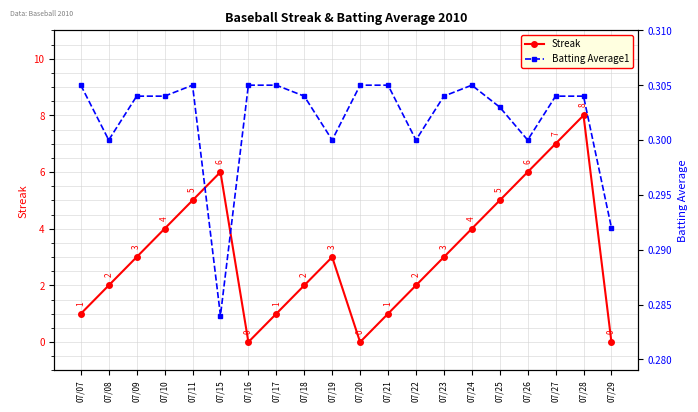

At which category does Streak reach its first local valley?

07/16